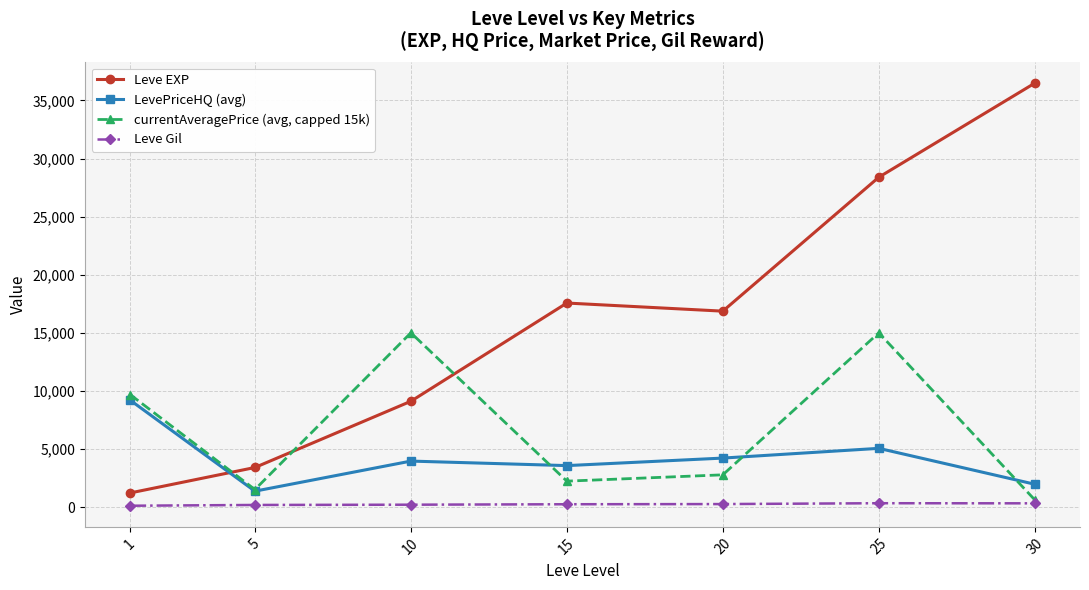

Between 10 and 15, which series saw the biggest shift?

currentAveragePrice (avg, capped 15k)